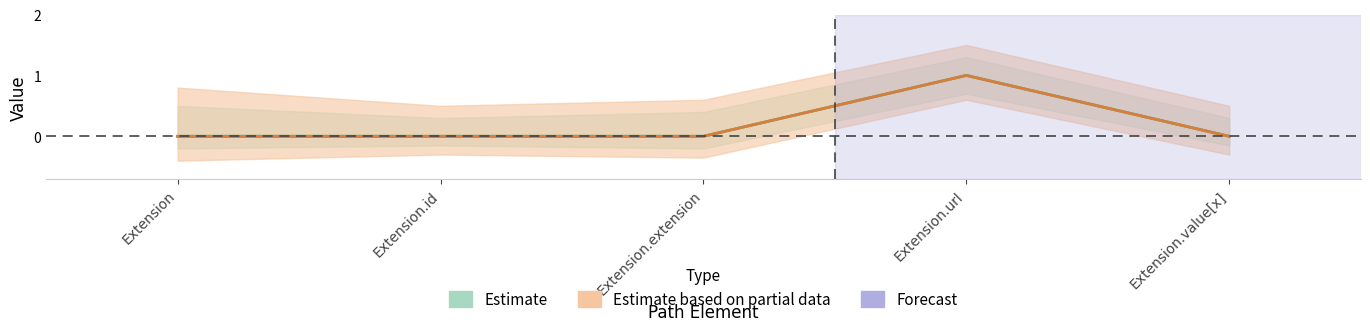

Which series has the largest total across all categories?

Estimate